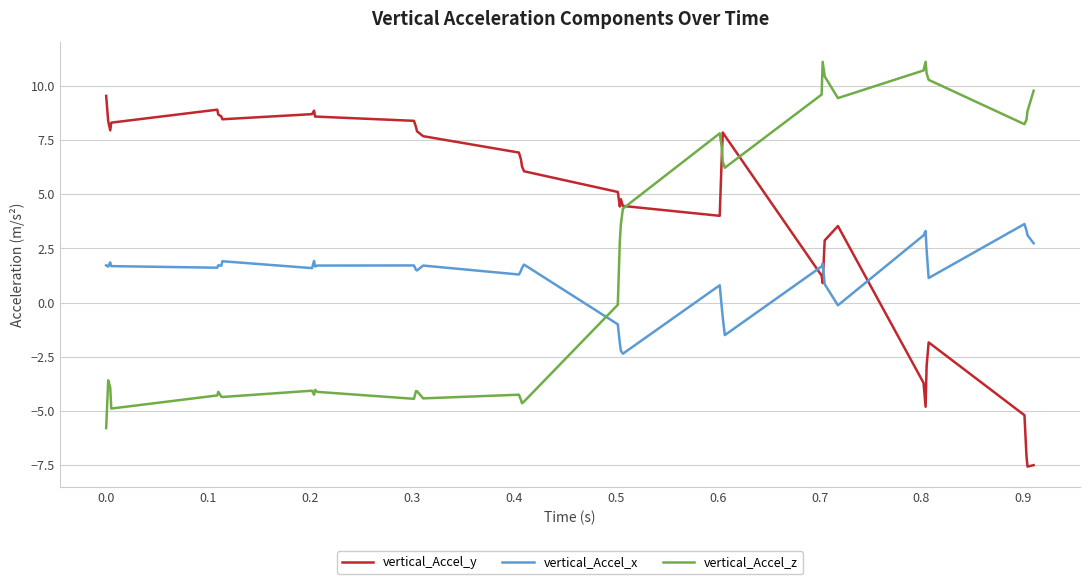

True or false: vertical_Accel_x and vertical_Accel_y cross at least once.

True